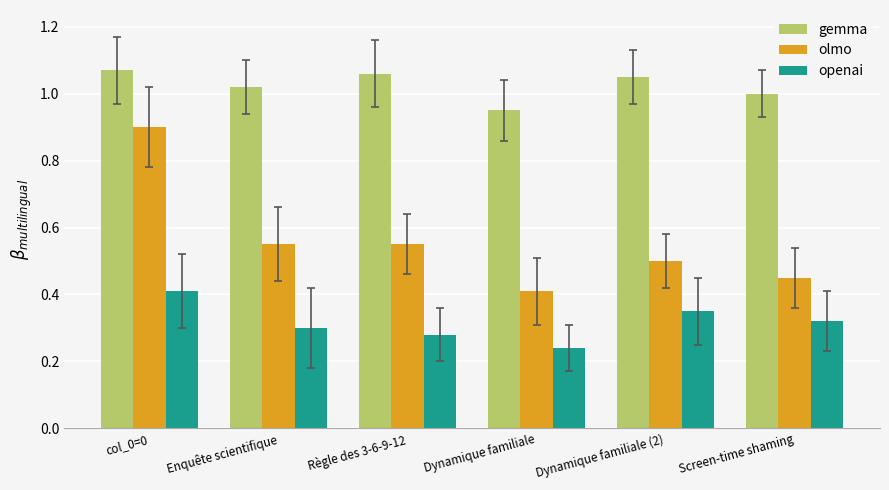

List the labels in order of gemma value, largest first.

col_0=0, Règle des 3-6-9-12, Dynamique familiale (2), Enquête scientifique, Screen-time shaming, Dynamique familiale